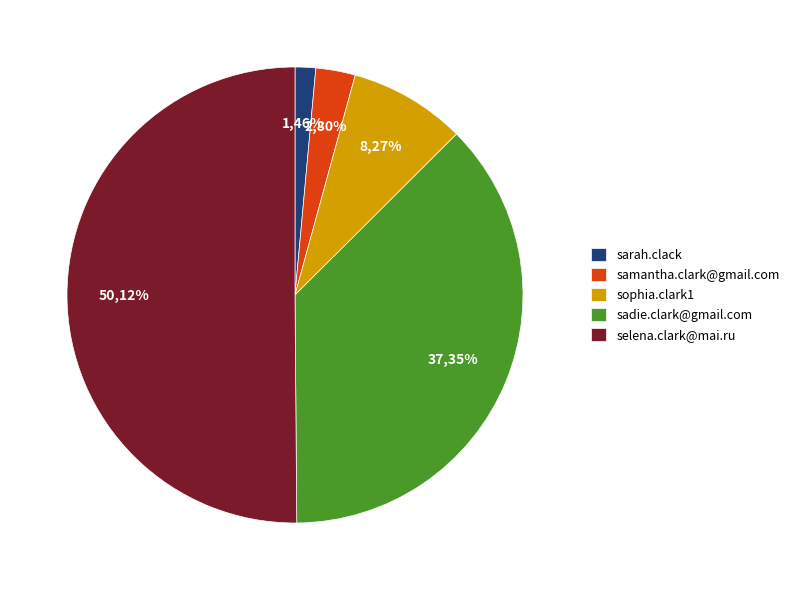

Which slice is the smallest?

sarah.clack